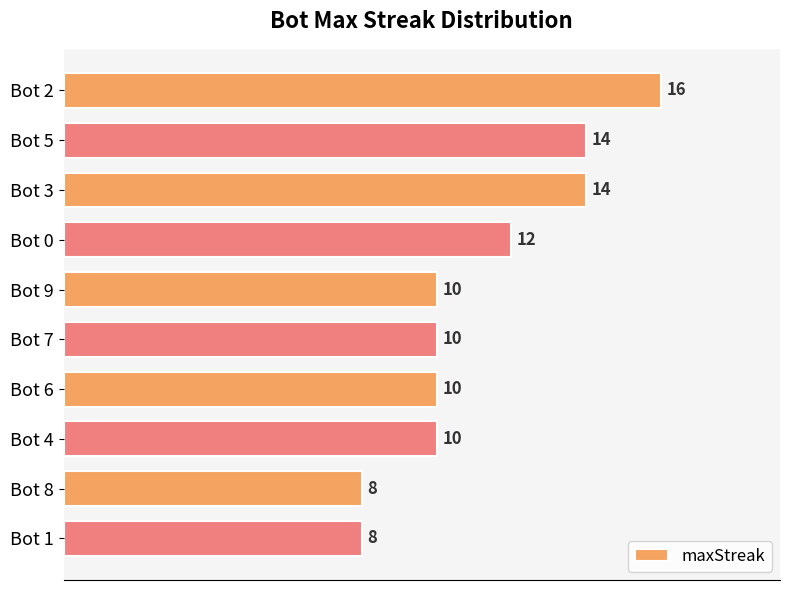

What is the ratio of the value at Bot 3 to the value at Bot 5?

1.0